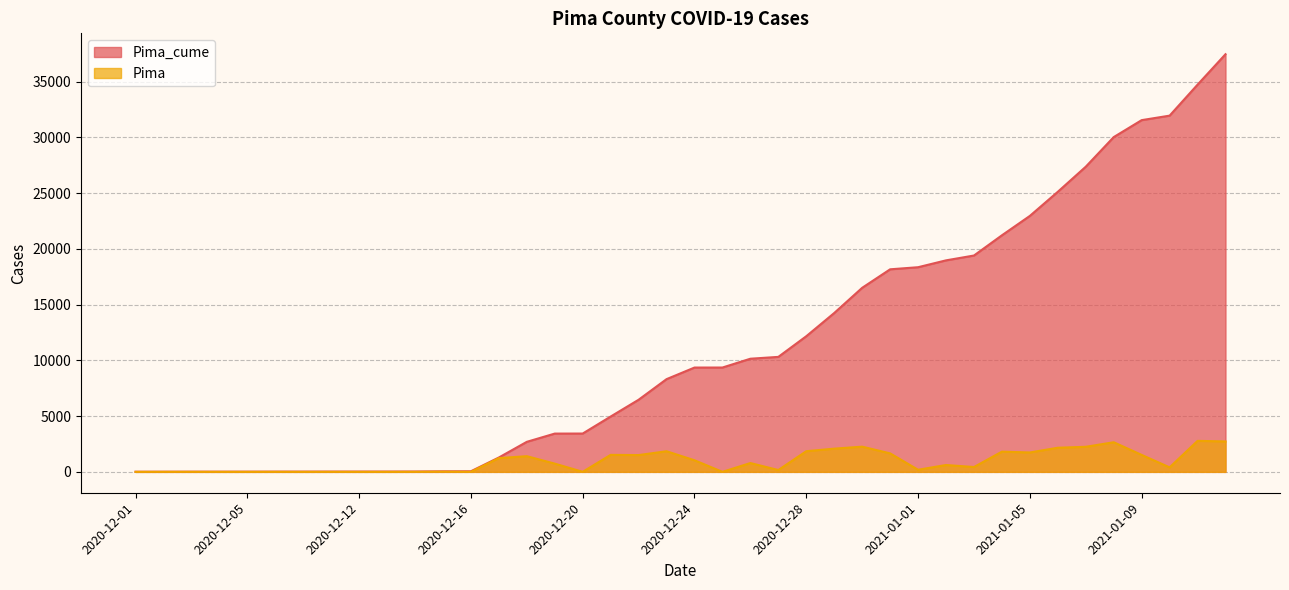

What is the average value of the Pima_cume series?

11255